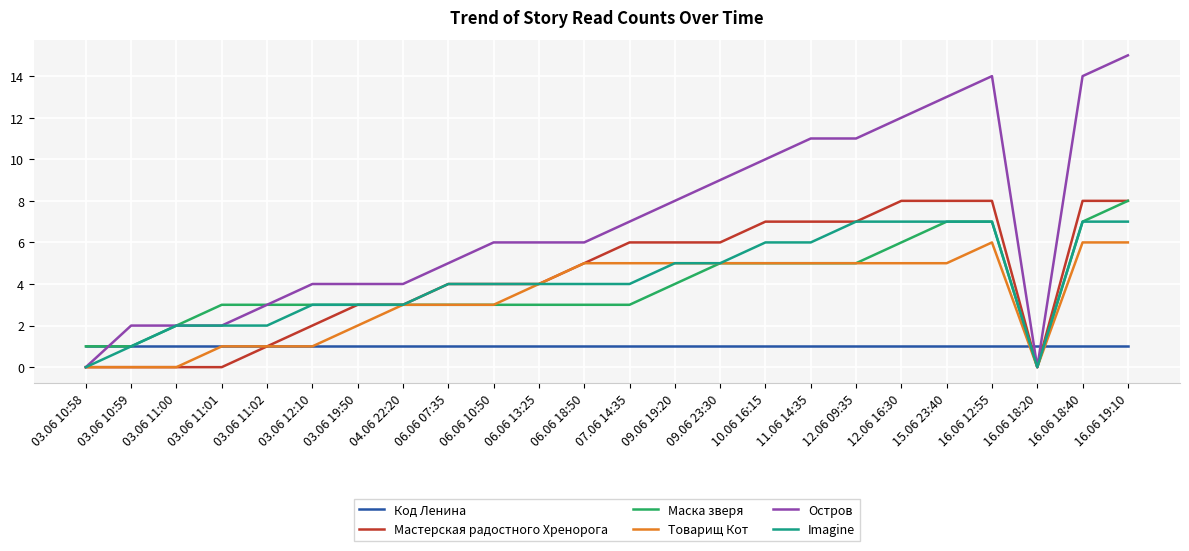

At which label does Маска зверя reach its minimum?

16.06 18:20